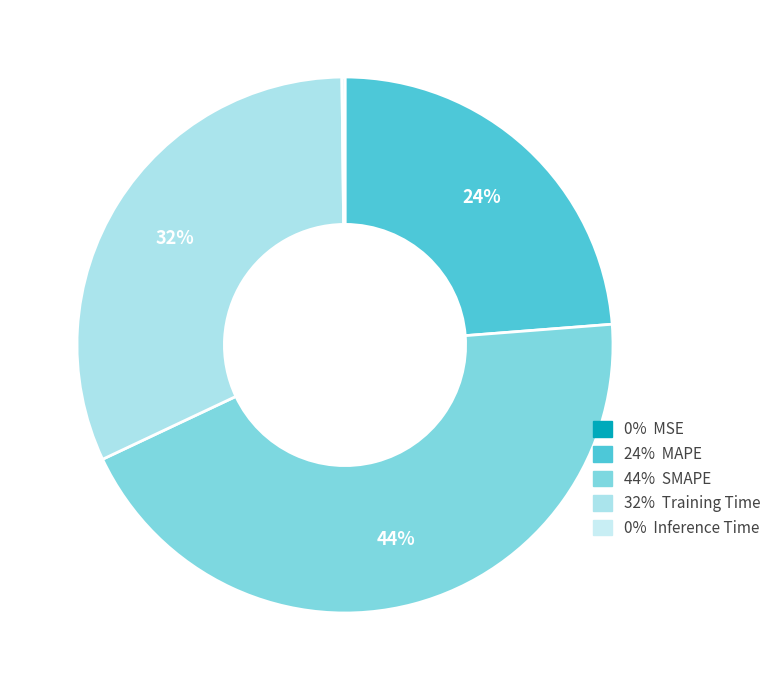

Which category has the biggest portion of the pie?

44% SMAPE